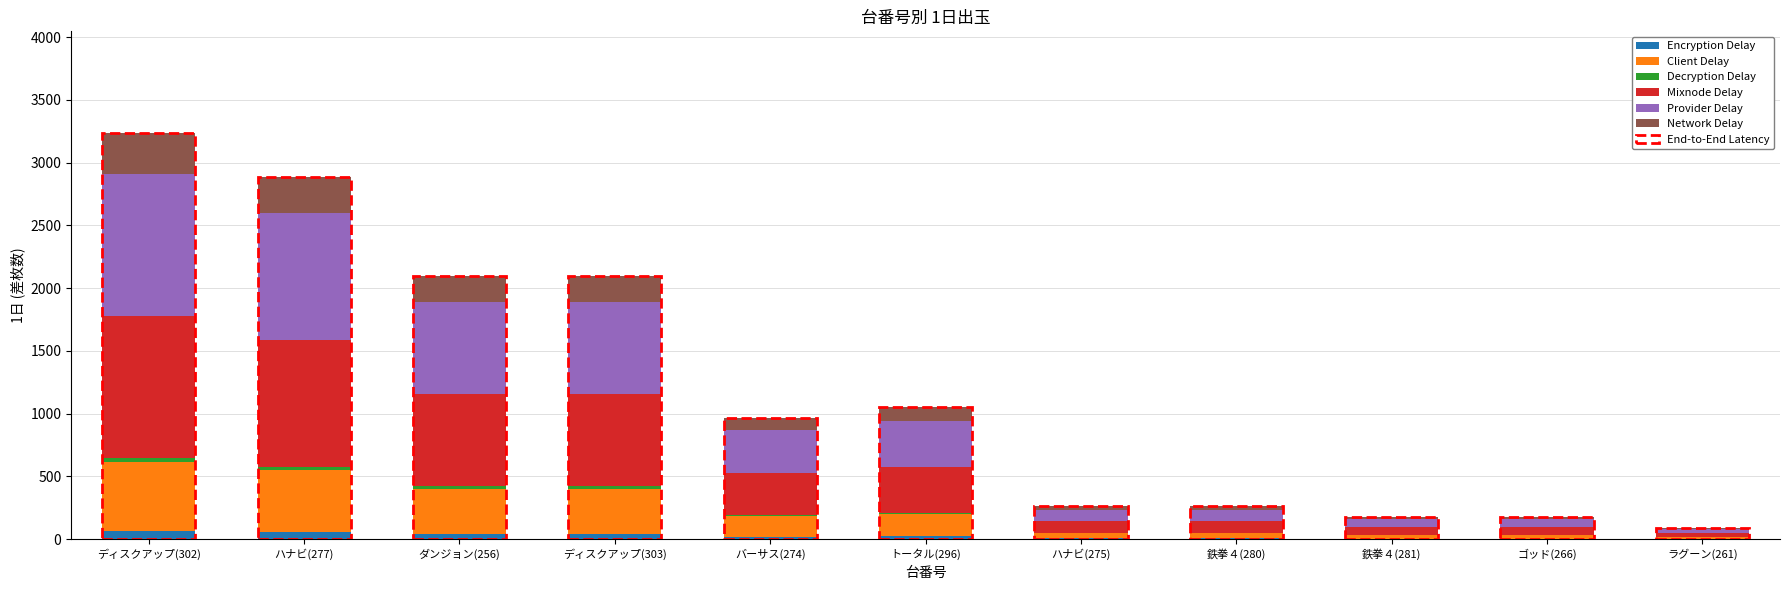

Rank the categories by Network Delay value from highest to lowest.

ディスクアップ(302), ハナビ(277), ダンジョン(256), ディスクアップ(303), トータル(296), バーサス(274), ハナビ(275), 鉄拳４(280), 鉄拳４(281), ゴッド(266), ラグーン(261)